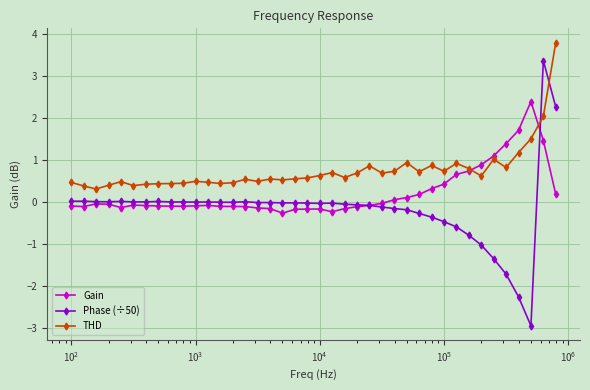

Which series has the largest total across all categories?

THD